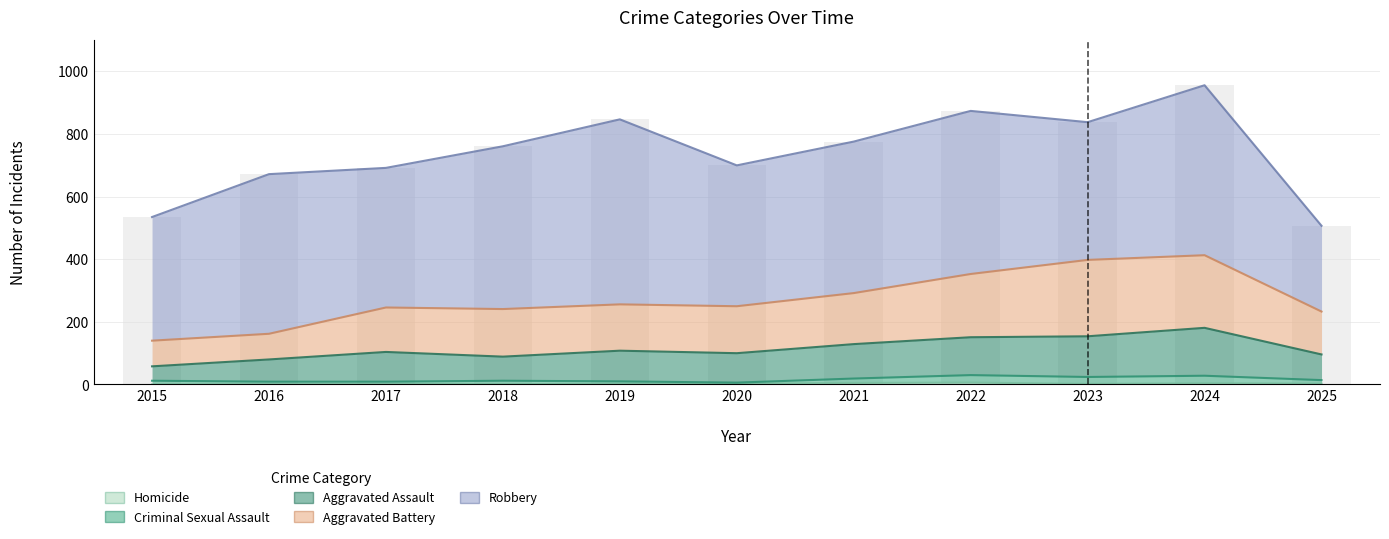

At how many categories does at least one series exceed 136?

11